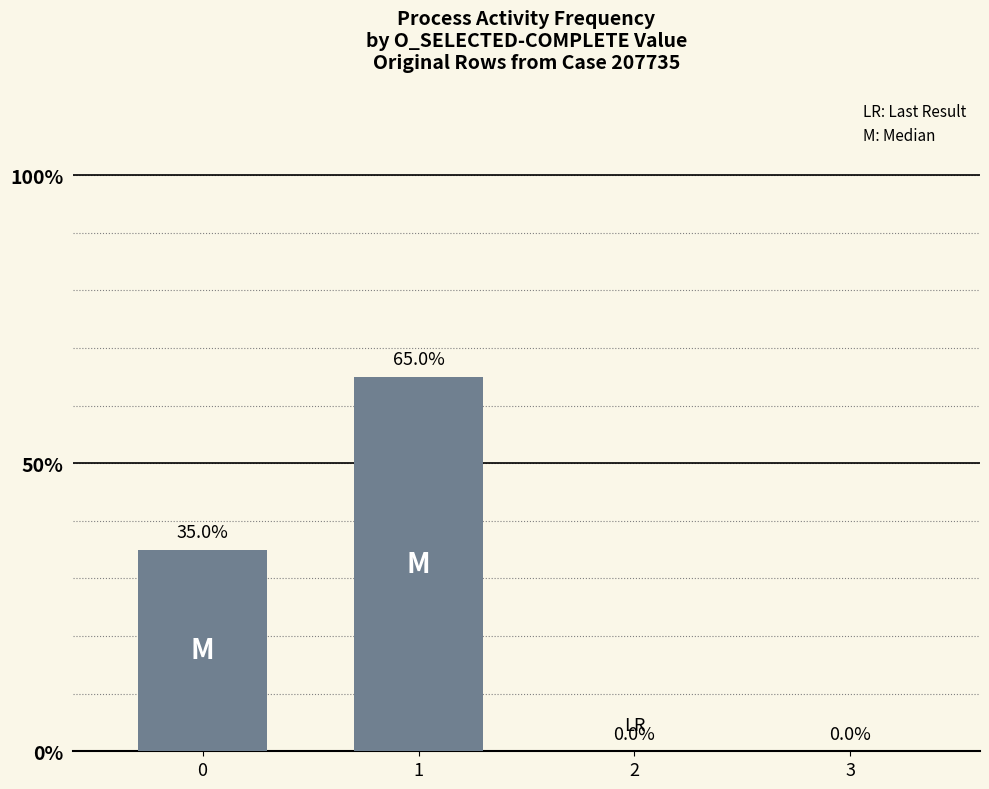

Between 0 and 1, which is larger?

1